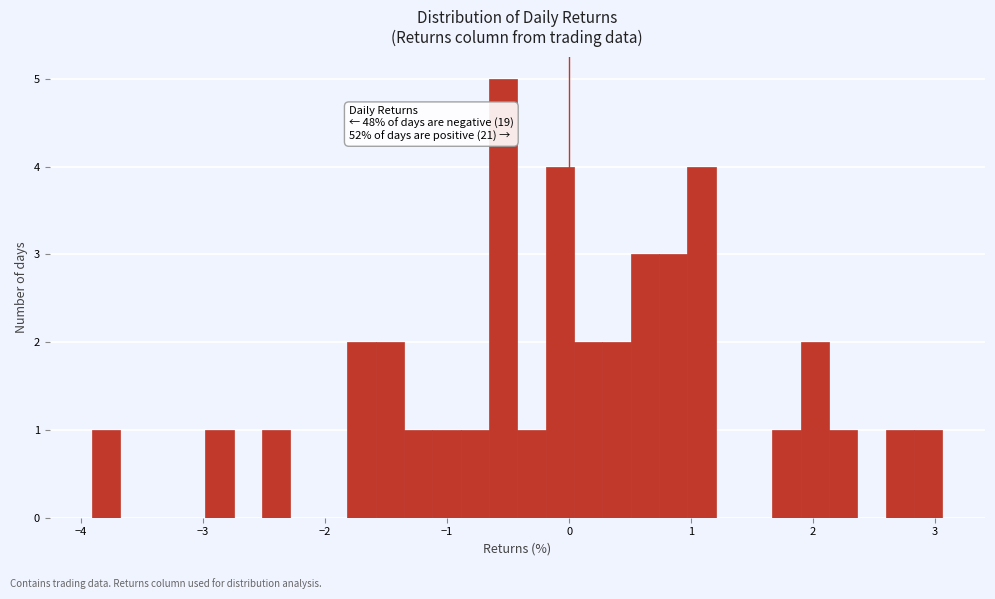

Read against the x-axis, roughly where is the centre of the tallest bar?

-0.5